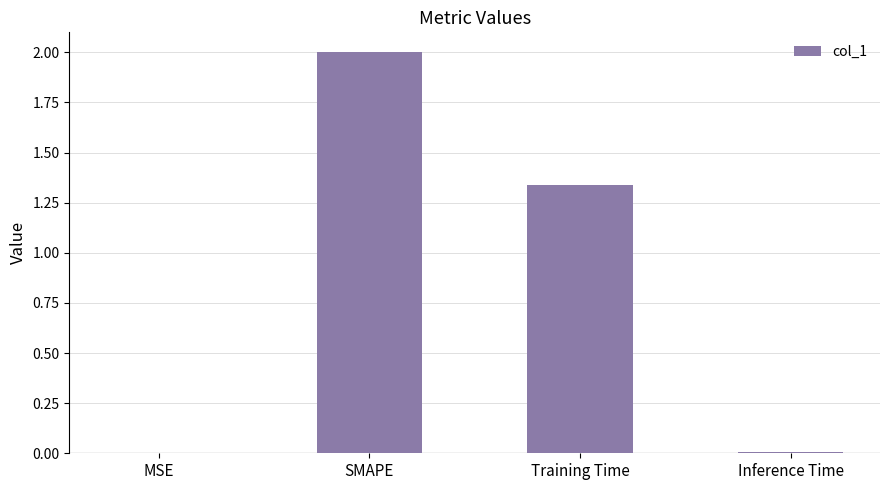

Where is the data nearest to the value 1?

Training Time